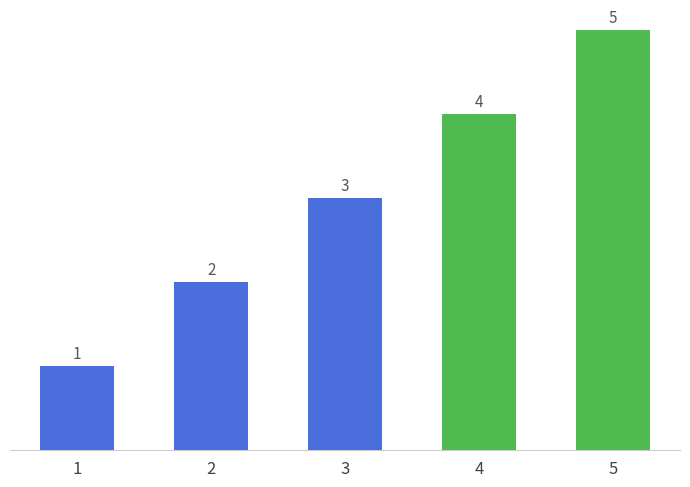

What is the maximum value shown in the chart?

5